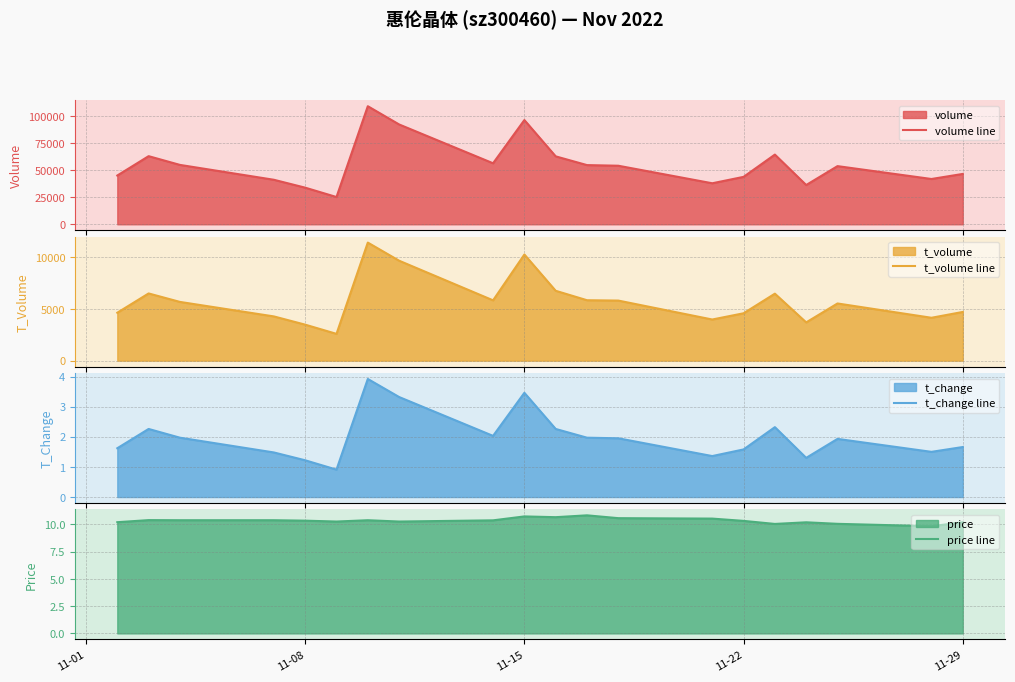

Count the number of categories in the chart.

20